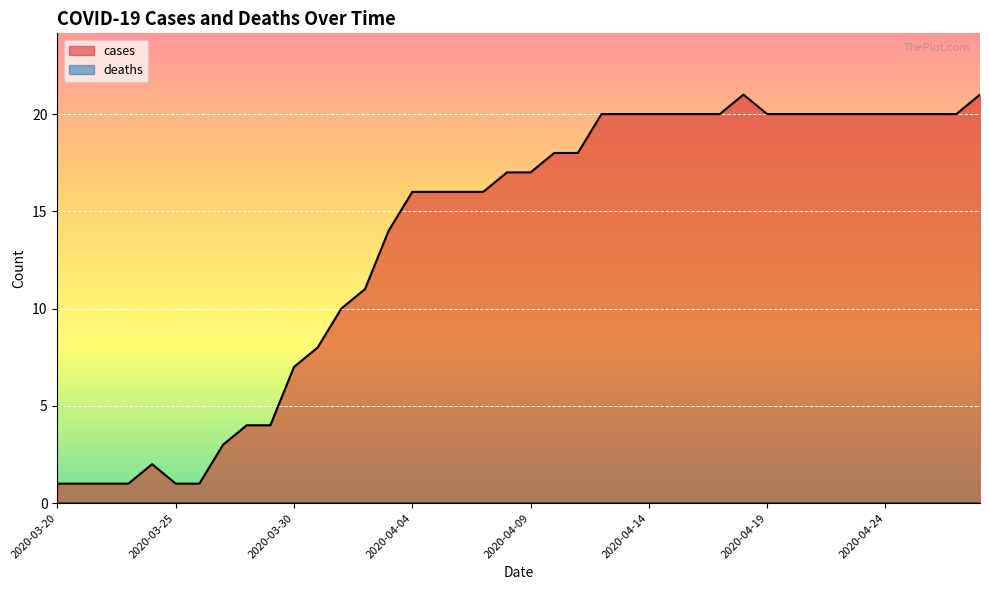

What is the value of the 5th point from the left?

2